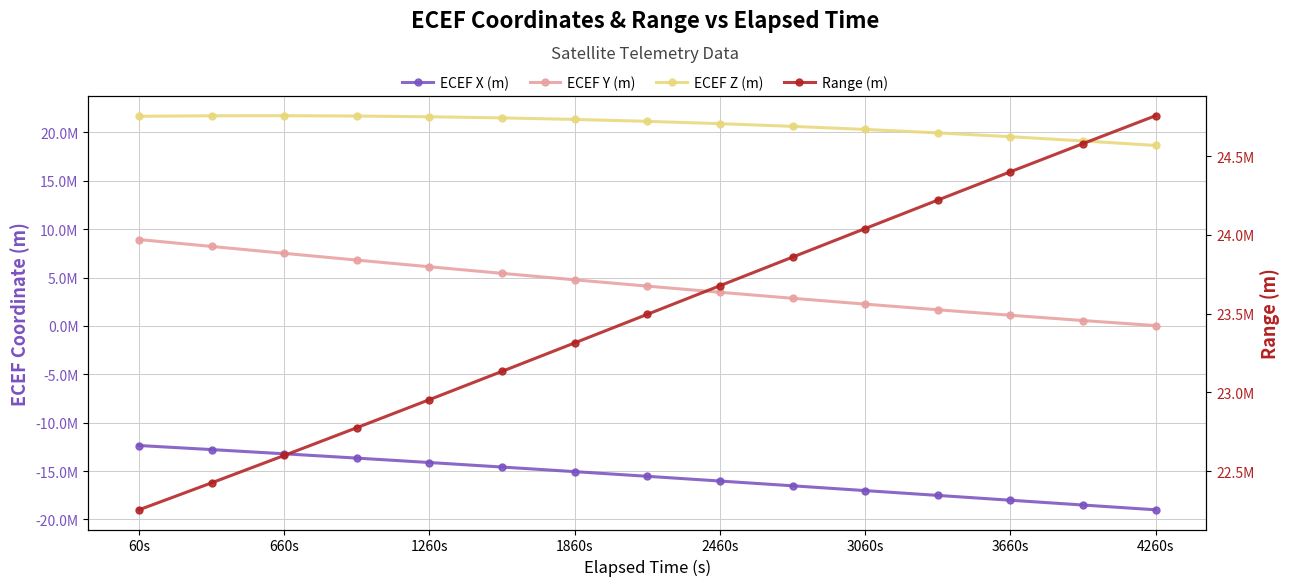

True or false: ECEF Z (m) and Range (m) cross at least once.

False